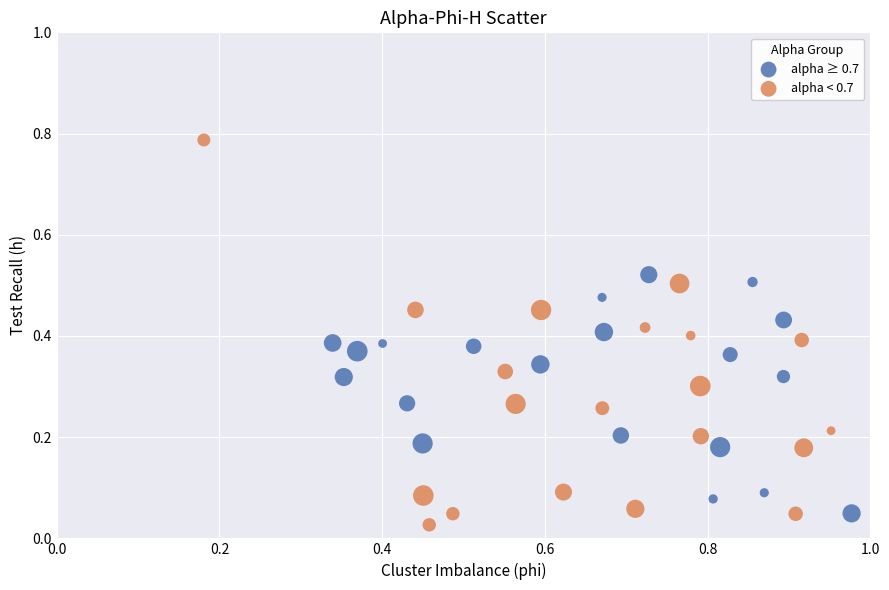

Which series has the widest spread of Y values?

alpha < 0.7